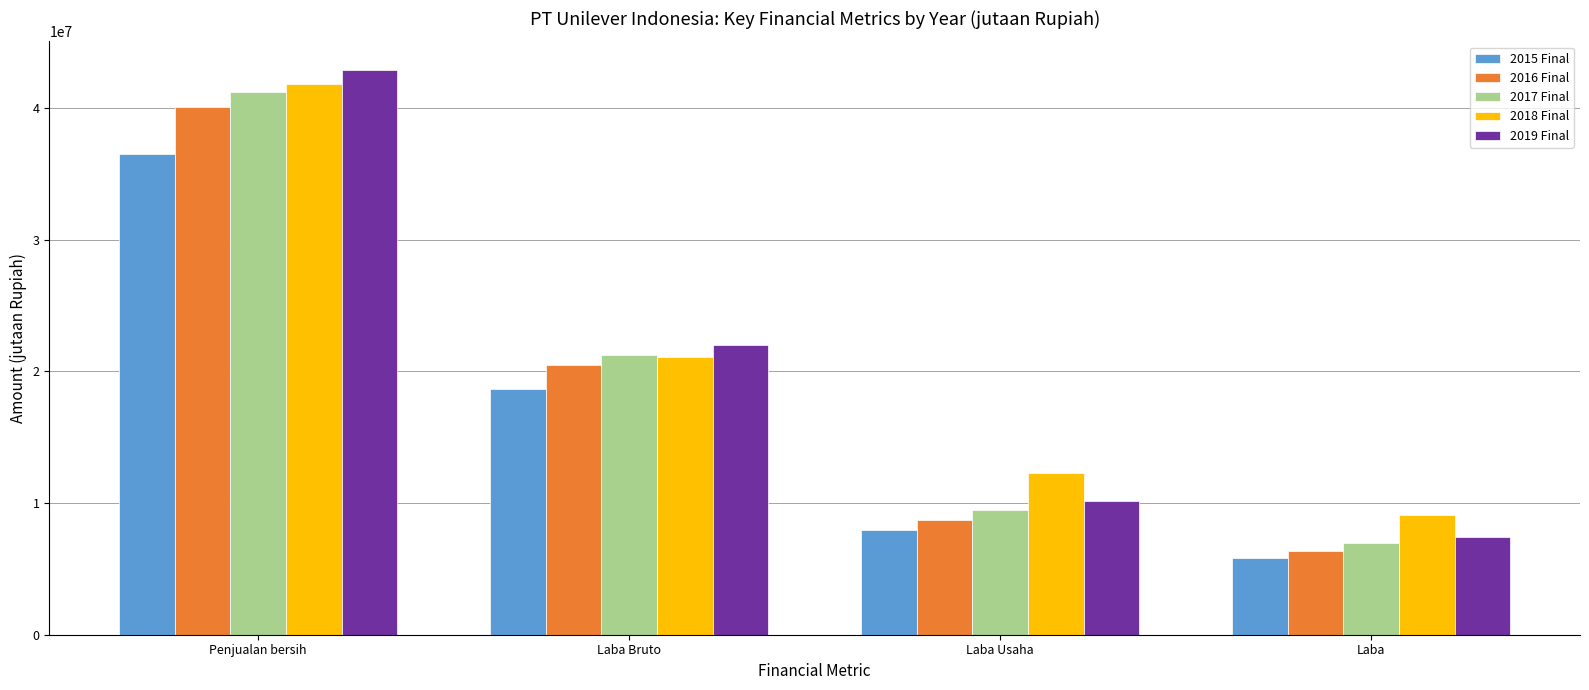

What position from the left is Laba Bruto?

2